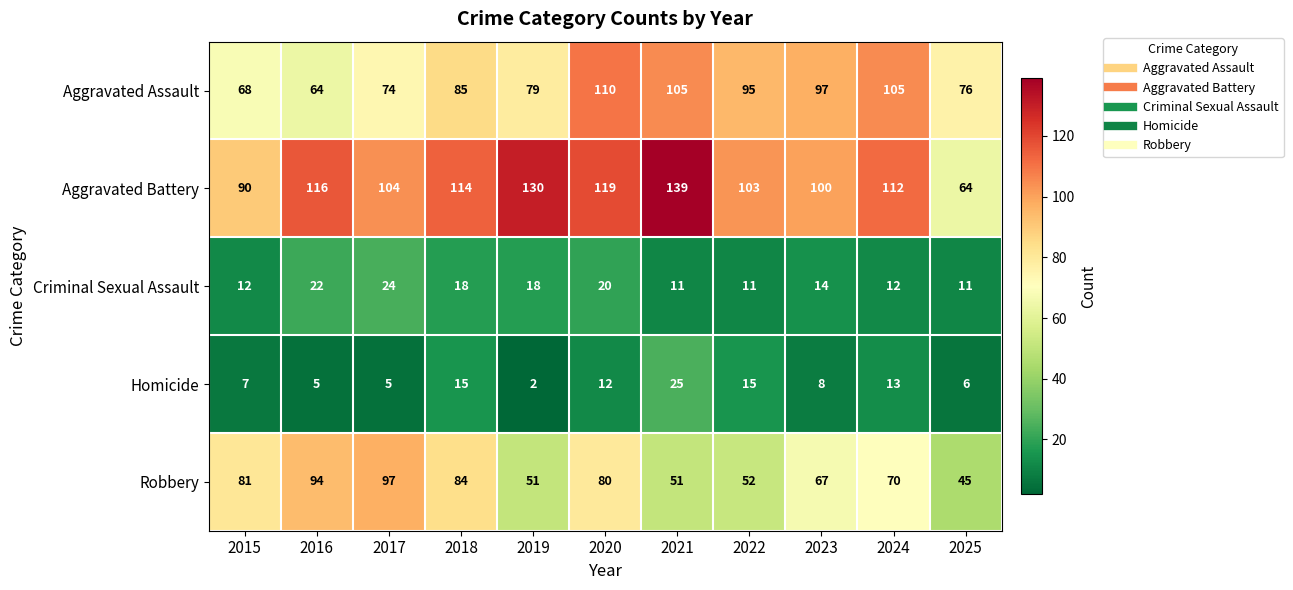

The Robbery series shows 52 at 2017. True or false?

False